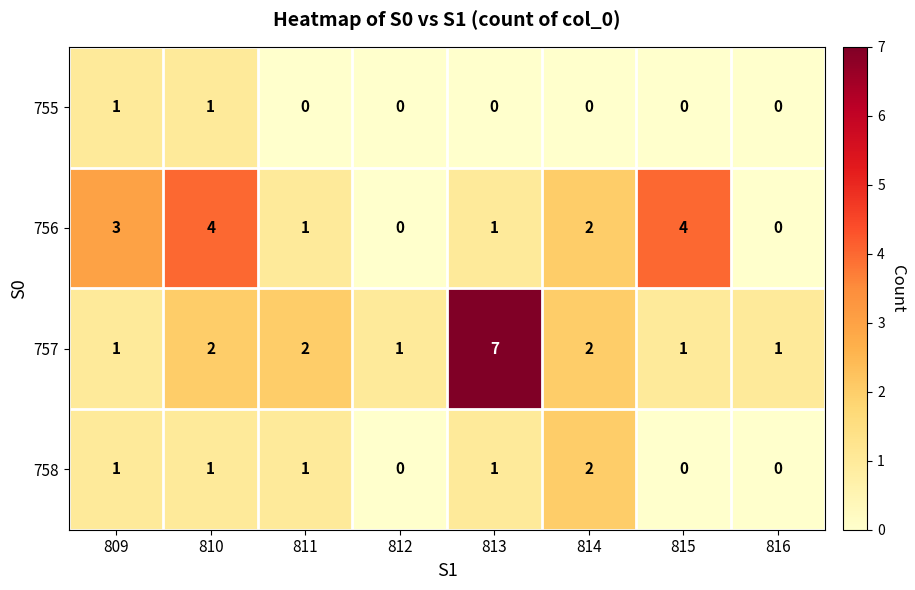

What is the sum of all 757 values?

17